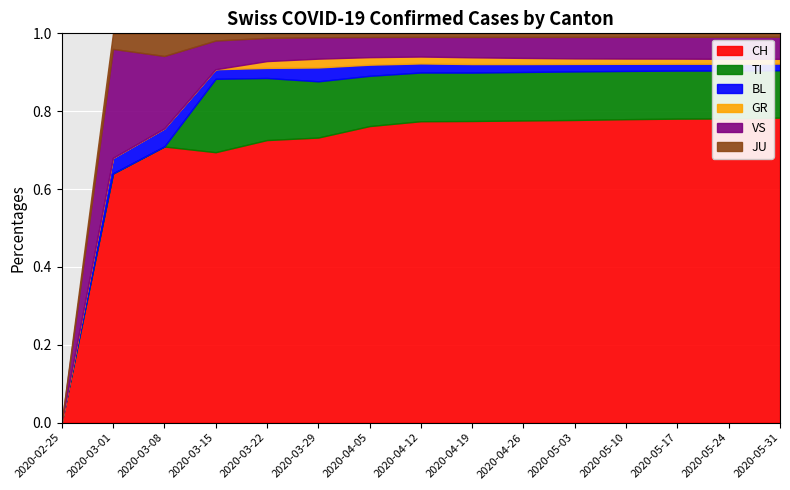

True or false: VS and TI intersect in this chart.

True